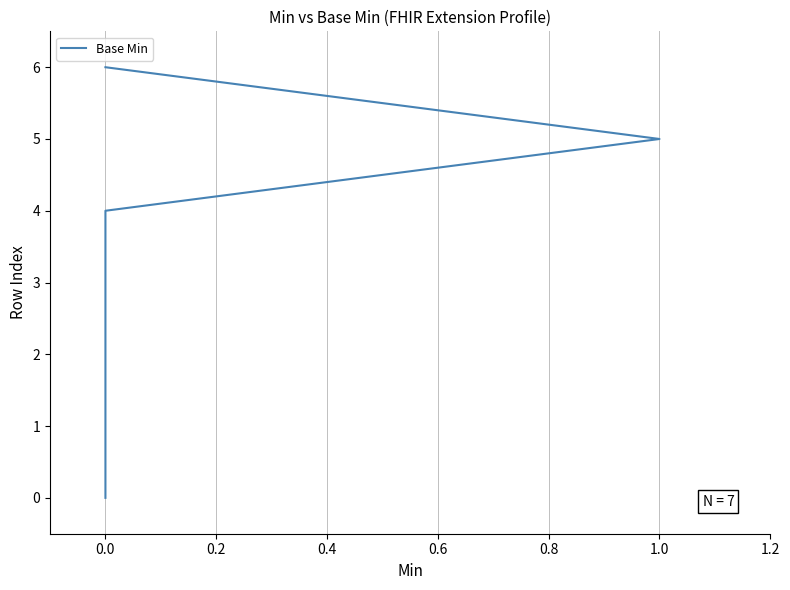

How many data points are less than 3?

3